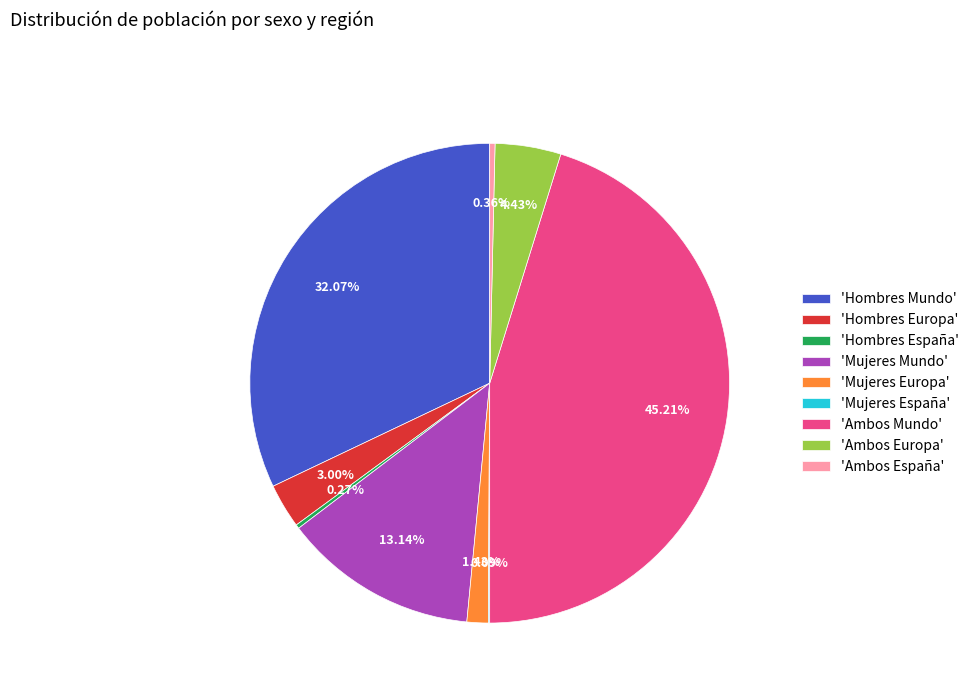

Does 'Mujeres Mundo' represent more than half of the total?

No